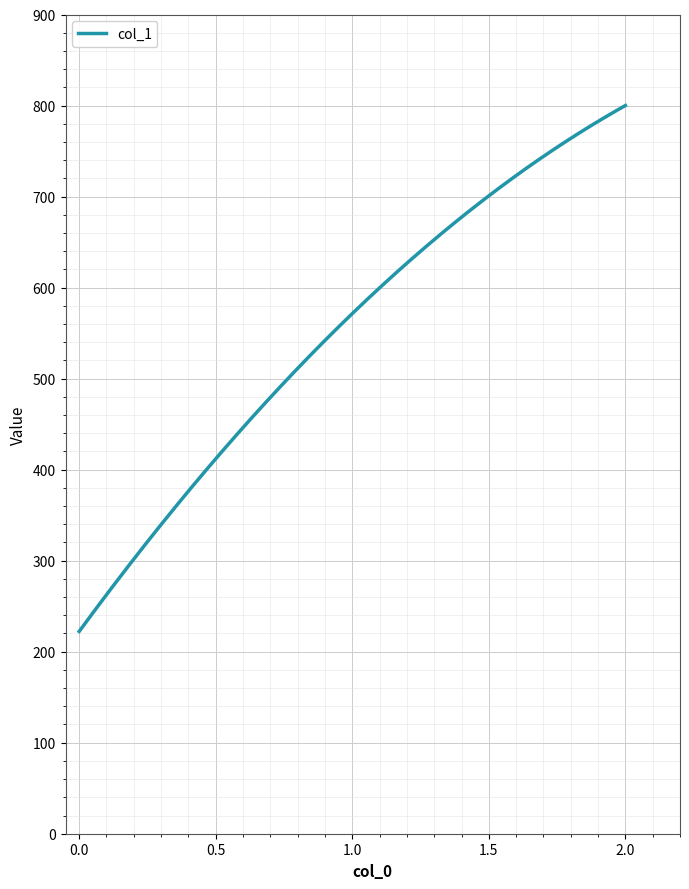

What is the difference between the maximum and minimum values?

577.8